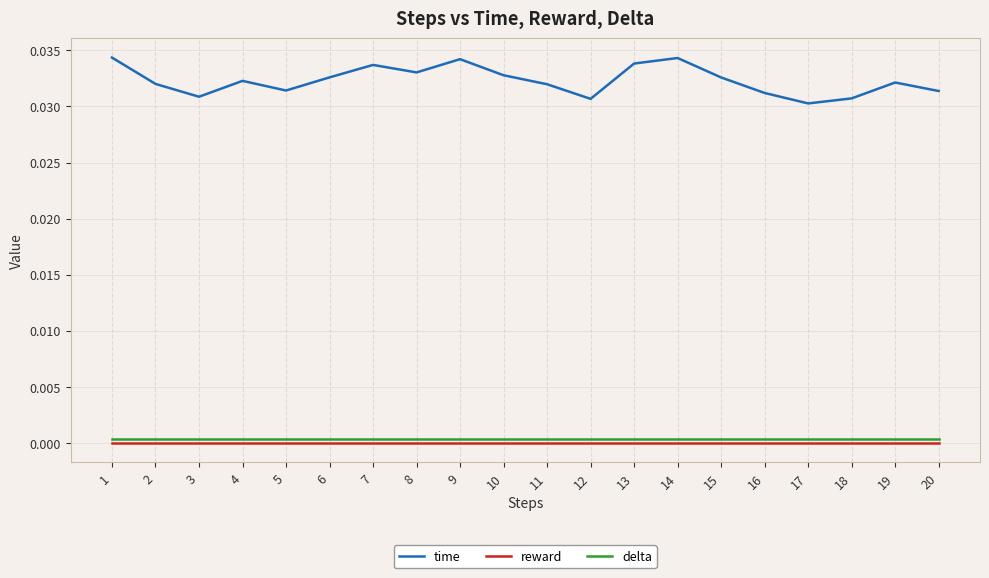

Rank the series at 20 from highest to lowest value.

time, delta, reward